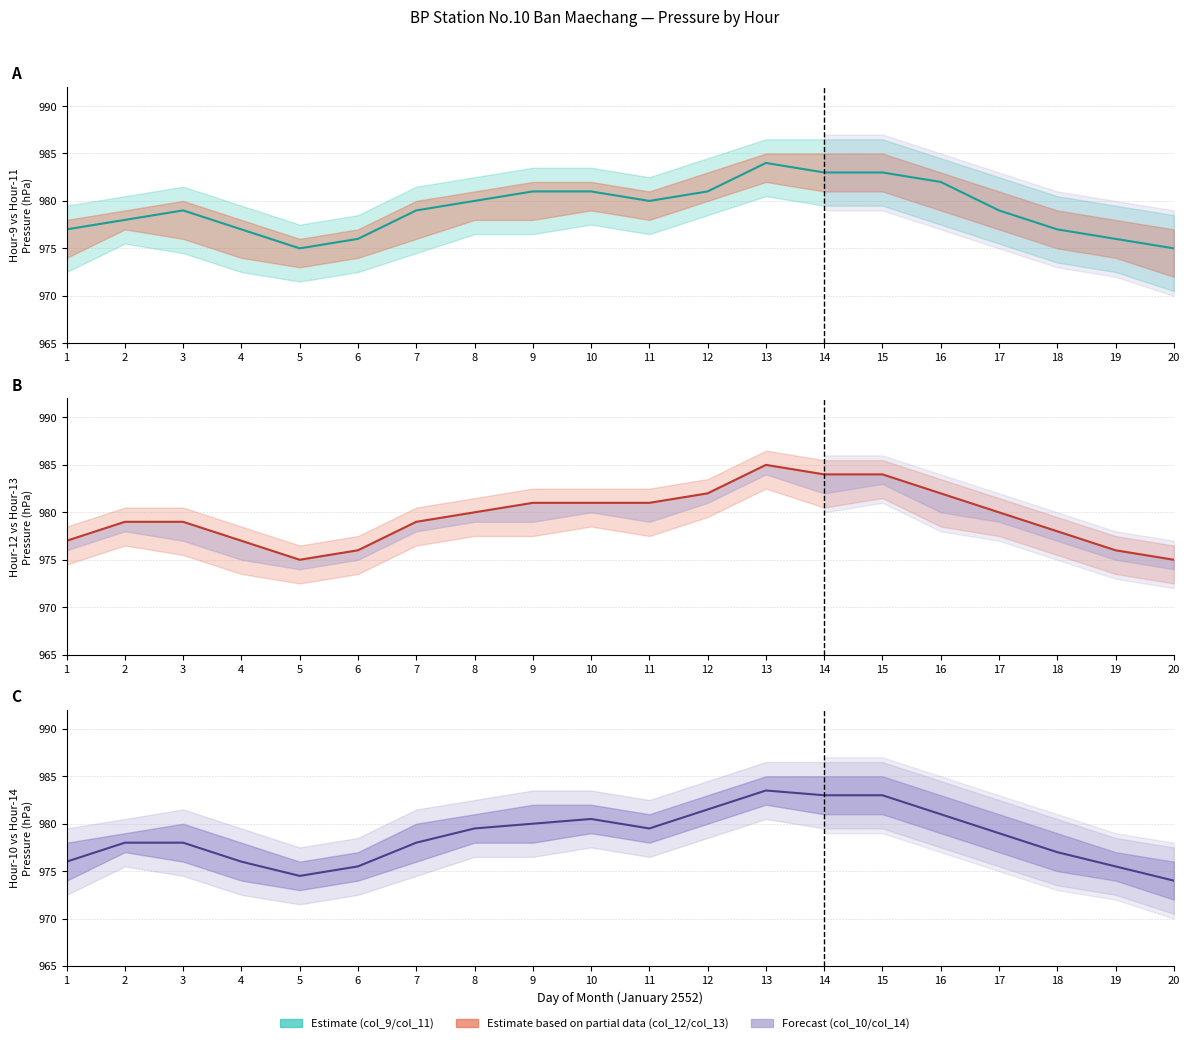

At 5, list the series in order from largest to smallest.

col_9, col_12 (mid), col_10+col_14 mean